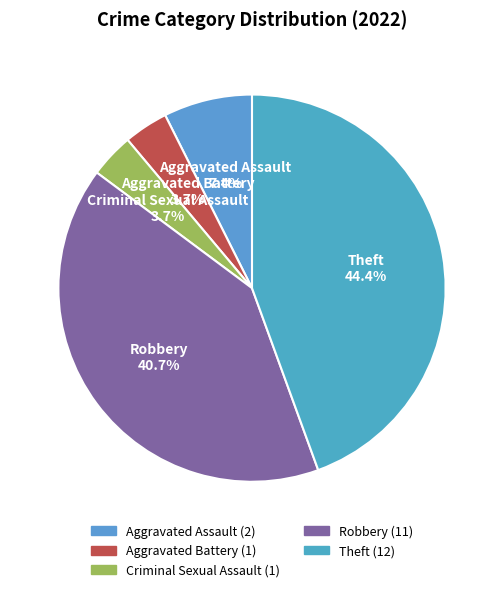

What percentage is NOT represented by Robbery?

59.3%